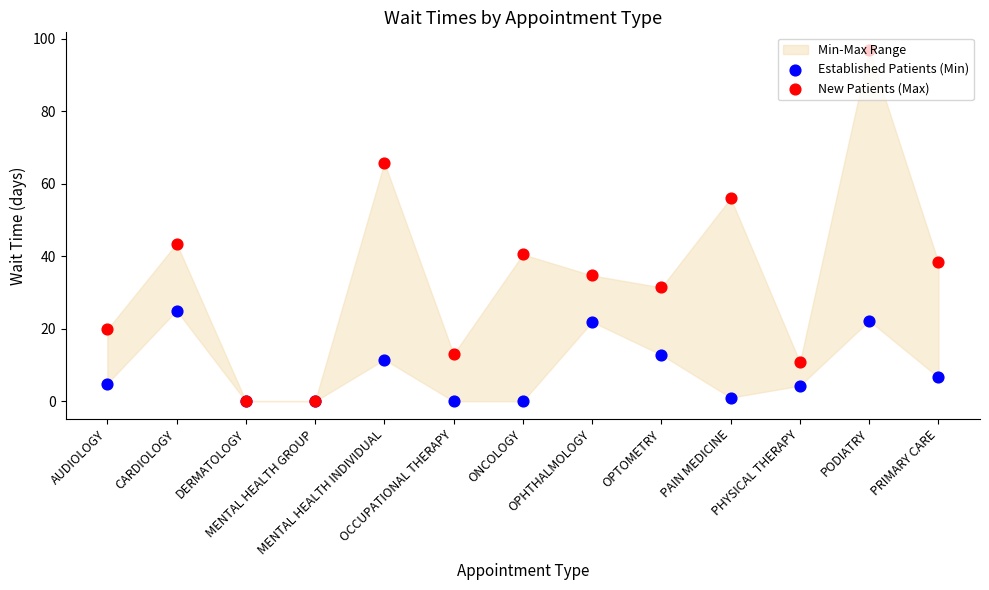

What is the total value across all series at PRIMARY CARE?

44.9